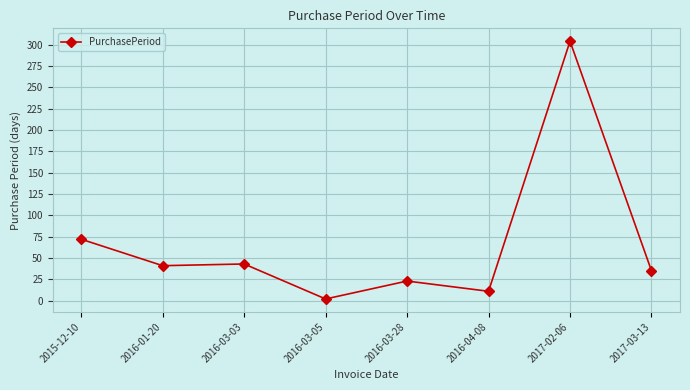

What is the maximum value shown in the chart?

304